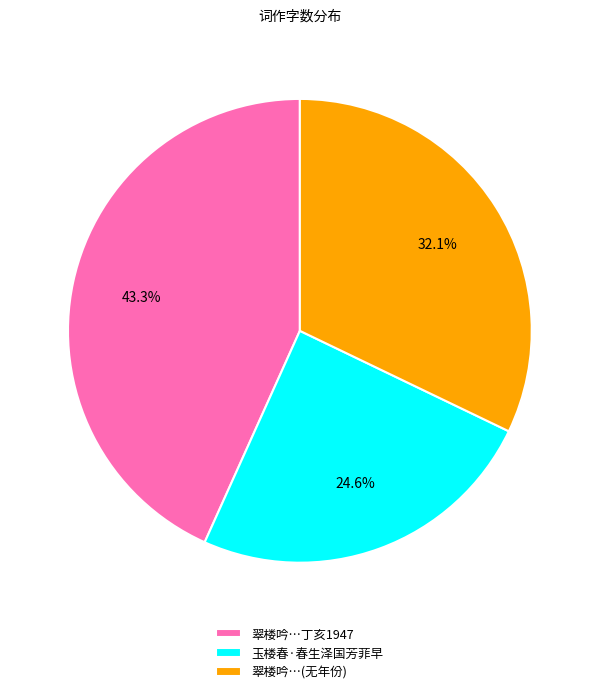

Count the number of slices in the pie.

3